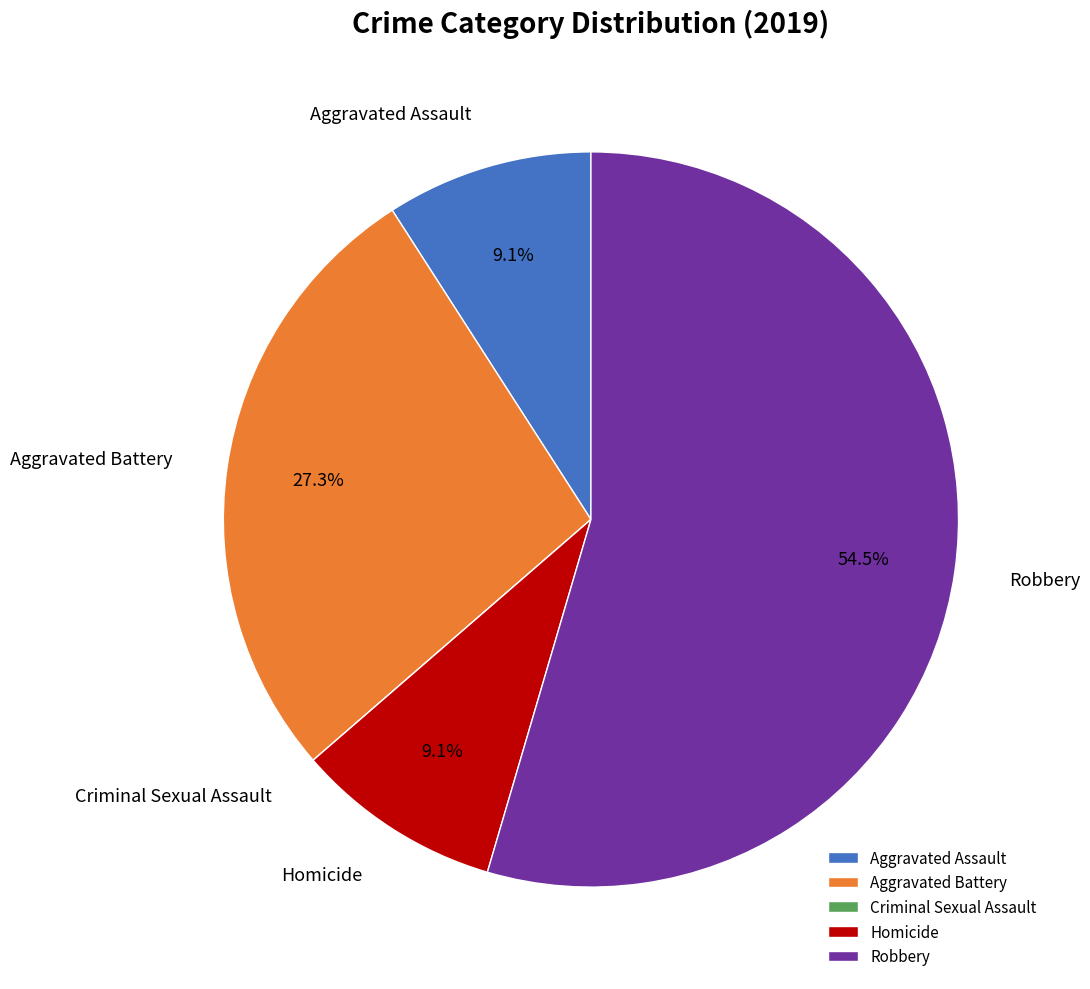

What is the largest slice in the pie chart?

Robbery